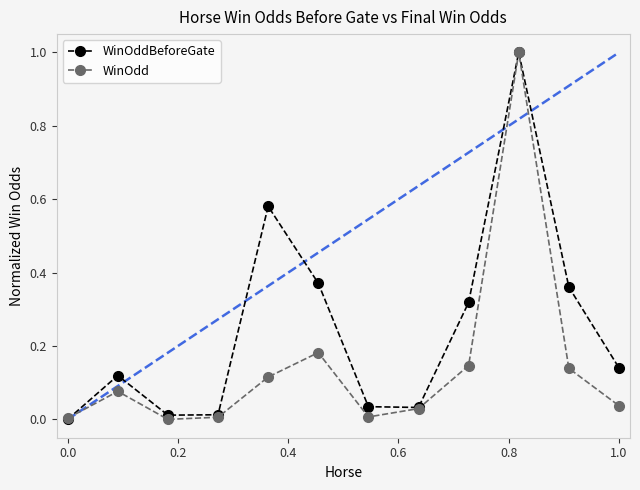

Which series has the largest total across all categories?

WinOddBeforeGate